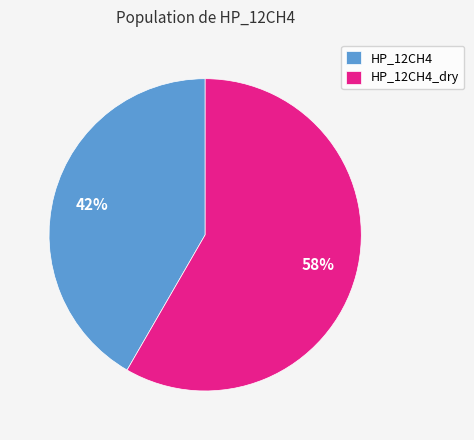

To the nearest percent, what portion does HP_12CH4 represent?

42%